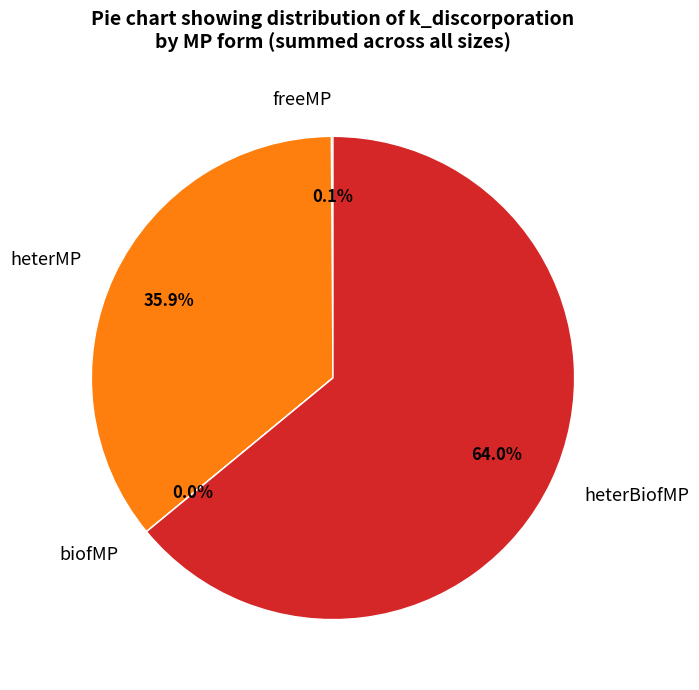

What is the largest slice in the pie chart?

heterBiofMP